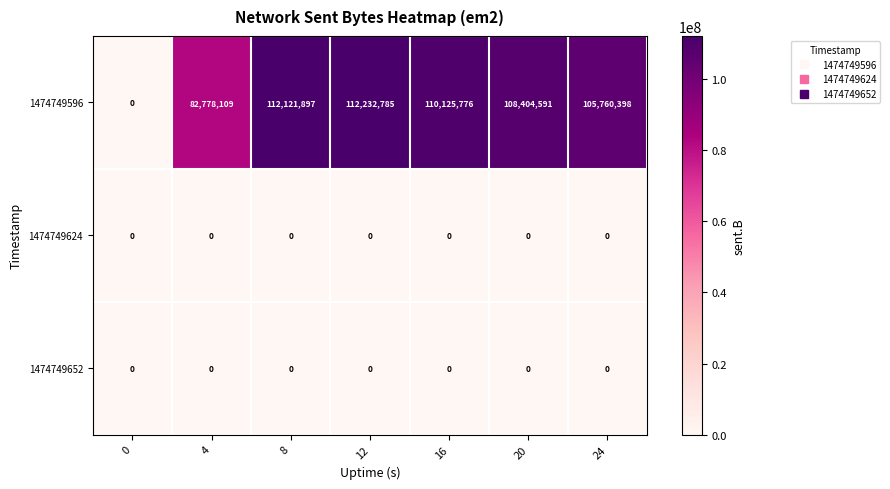

Reading left to right, list all the values displayed in this chart.

1474749596: 0	82778109	112121897	112232785	110125776	108404591	105760398
1474749624: 0	0	0	0	0	0	0
1474749652: 0	0	0	0	0	0	0